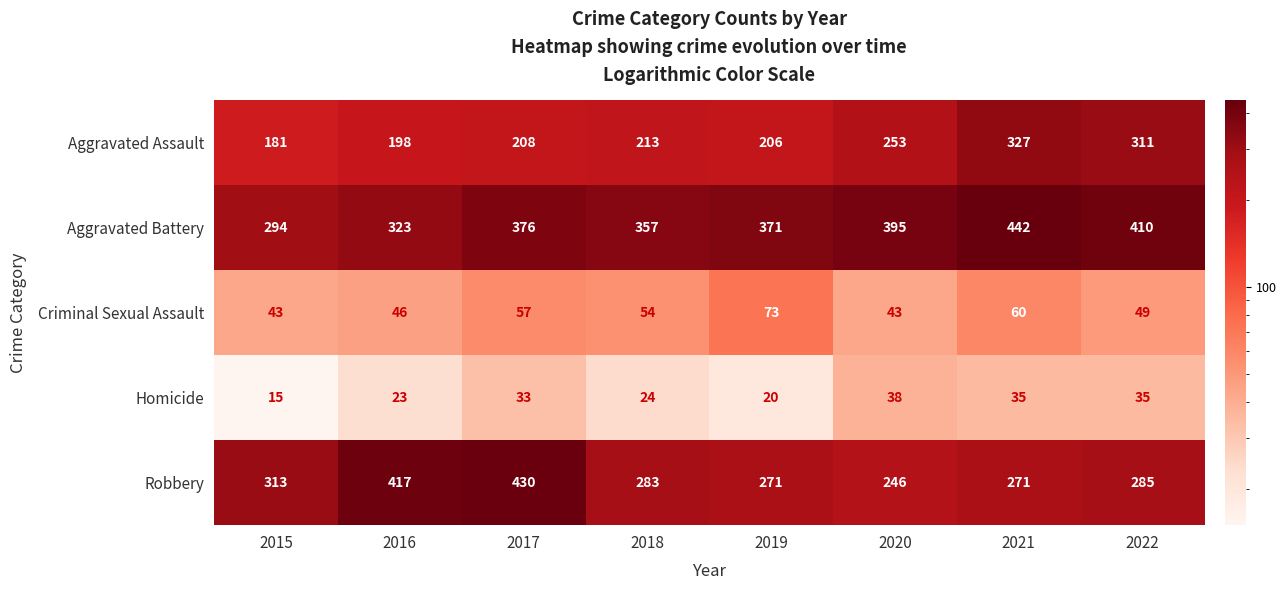

What is the maximum value shown in the chart?

442